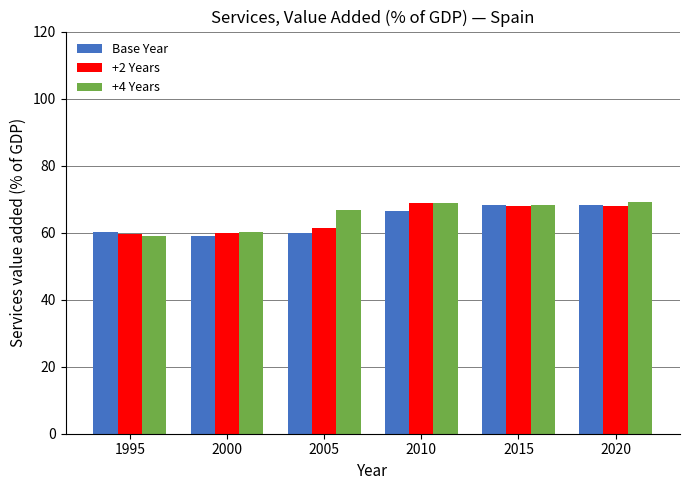

Which series changed the most between 2005 and 2010?

+2 Years